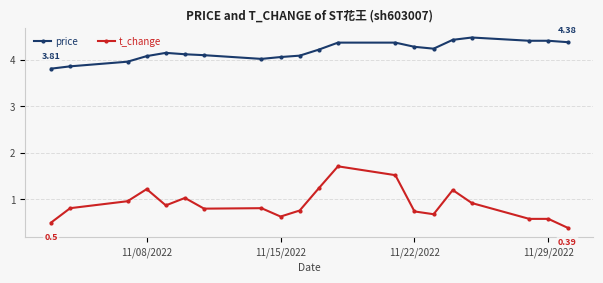

What is the value of the price point at the 9th from the left?

4.1